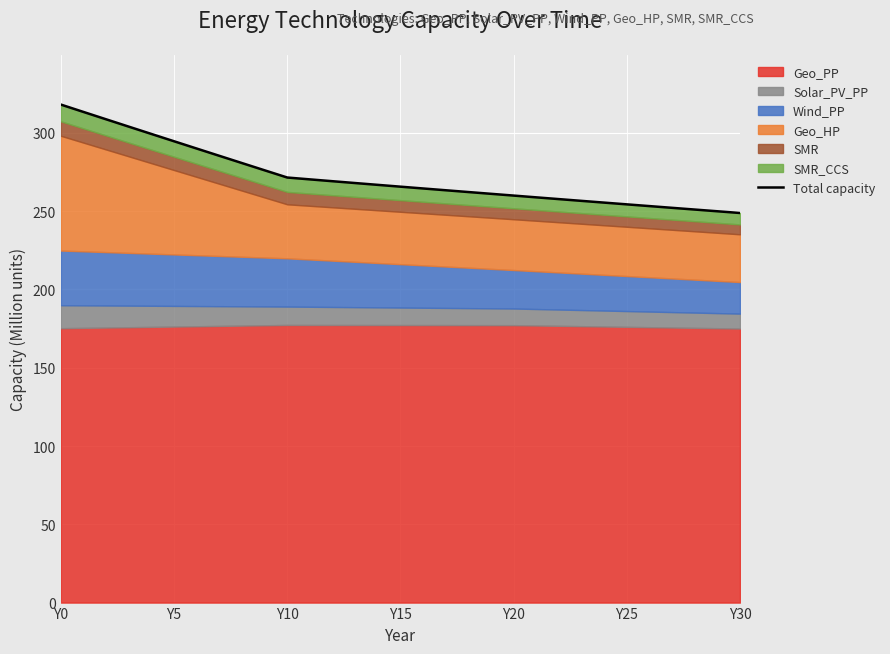

Which label corresponds to the largest value in the chart?

Y0